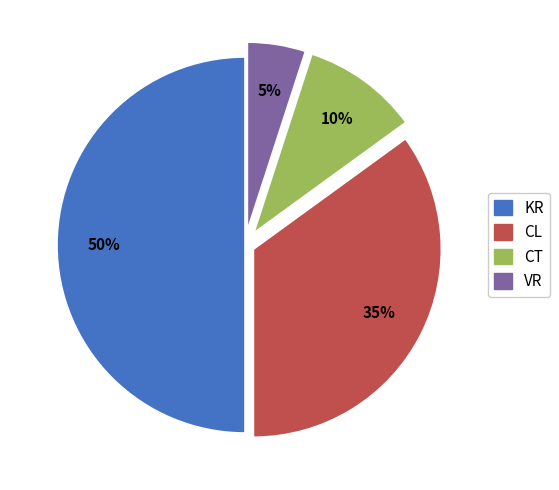

What is the ratio of the value at CL to the value at CT?

3.5